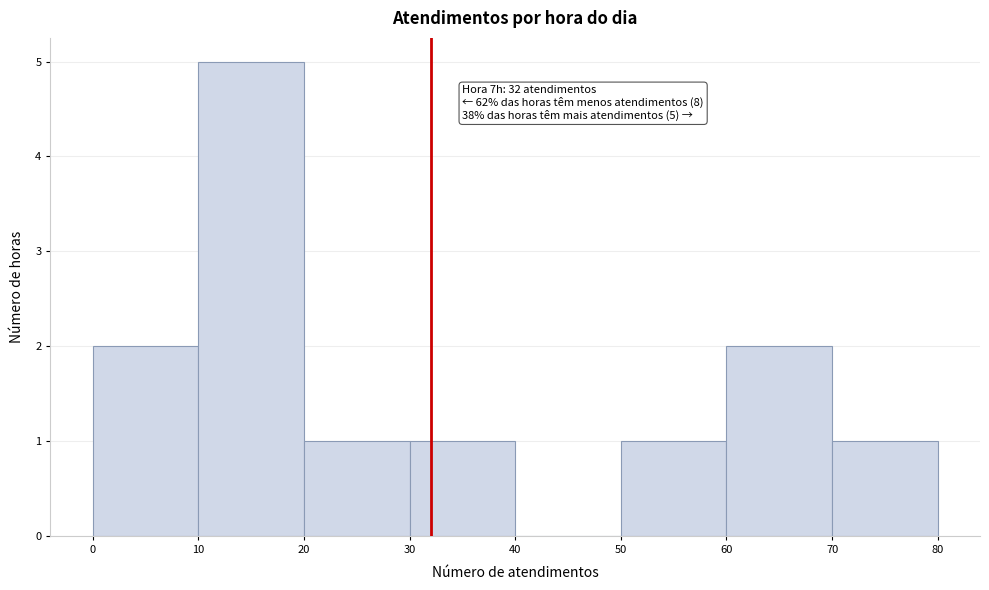

Which range on the x-axis has the tallest bar?

10 to 20